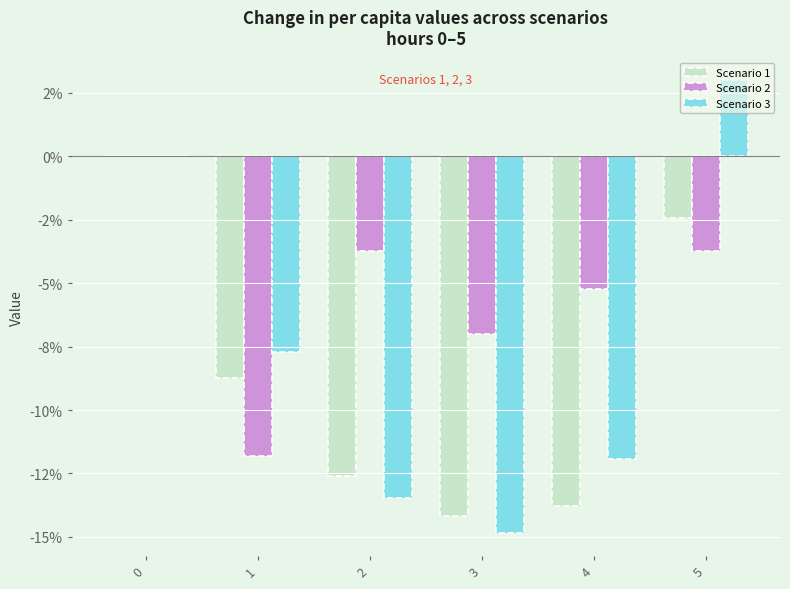

Reading right to left, extract all data points from this chart.

Scenario 1: -2.4	-13.8	-14.2	-12.6	-8.7	0.0
Scenario 2: -3.7	-5.2	-7.0	-3.7	-11.8	0.0
Scenario 3: 3.0	-11.9	-14.9	-13.5	-7.7	0.0